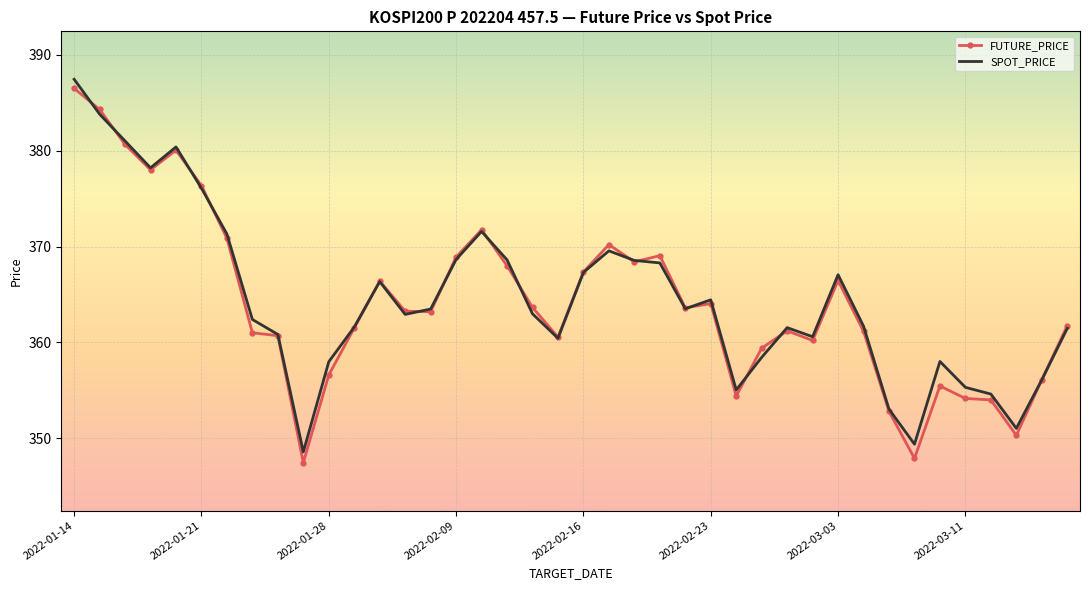

Which series has the largest range (max minus min)?

FUTURE_PRICE